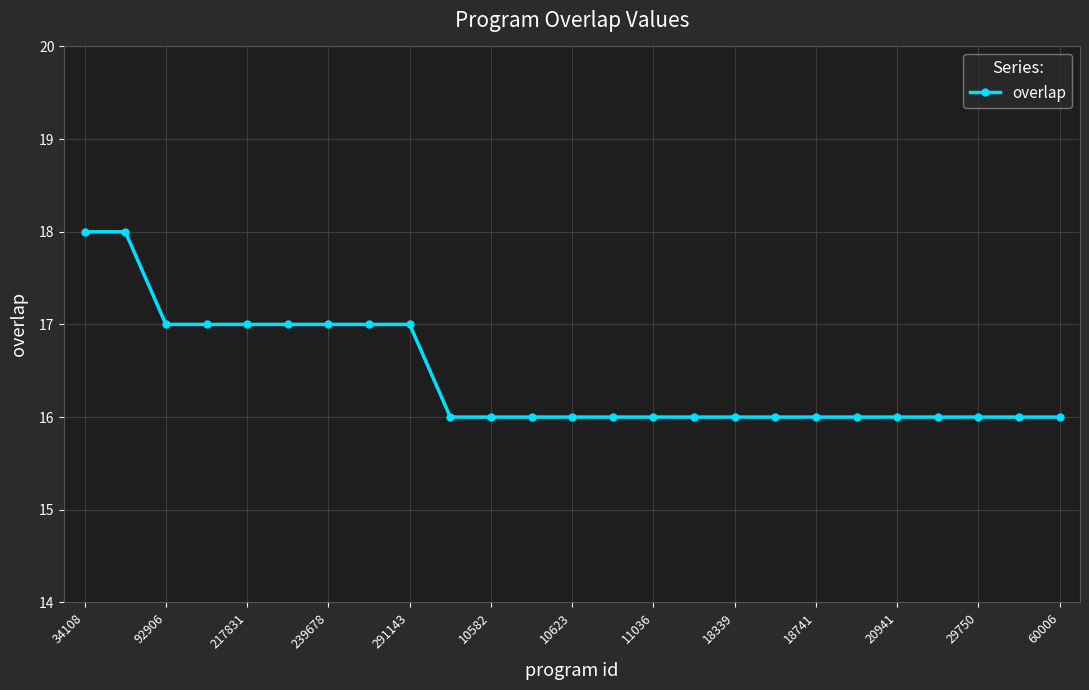

What is the value of the 24th point from the left?

16